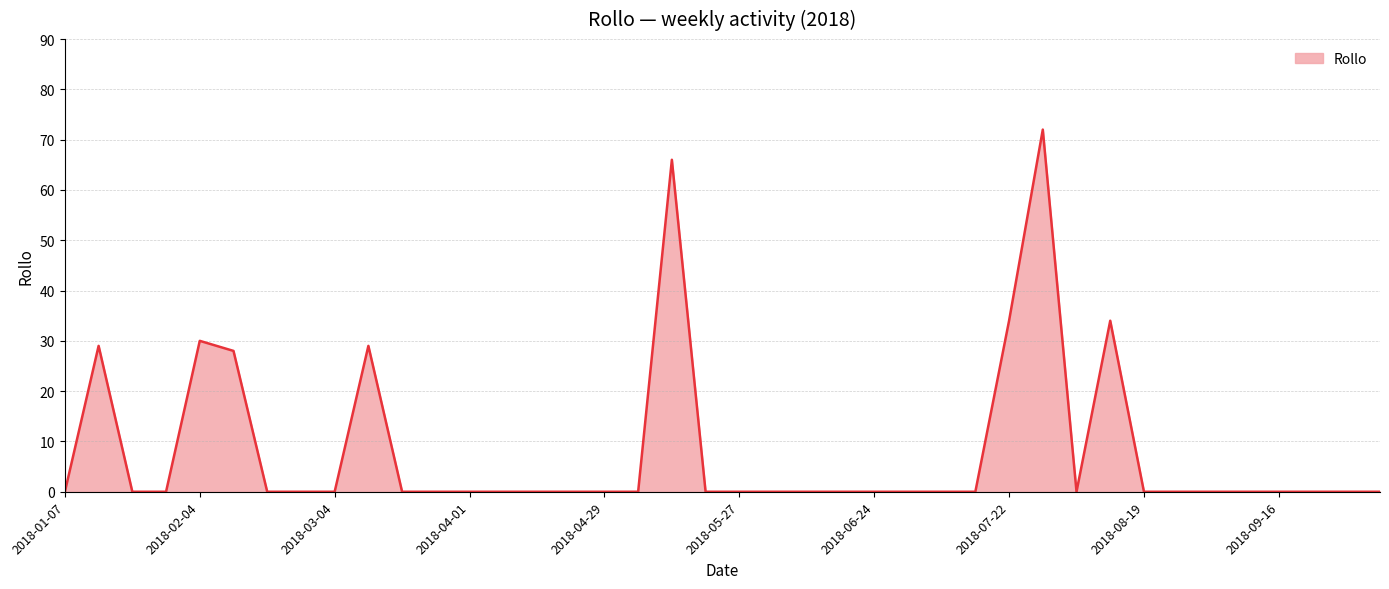

What is the difference between the maximum and minimum values?

72